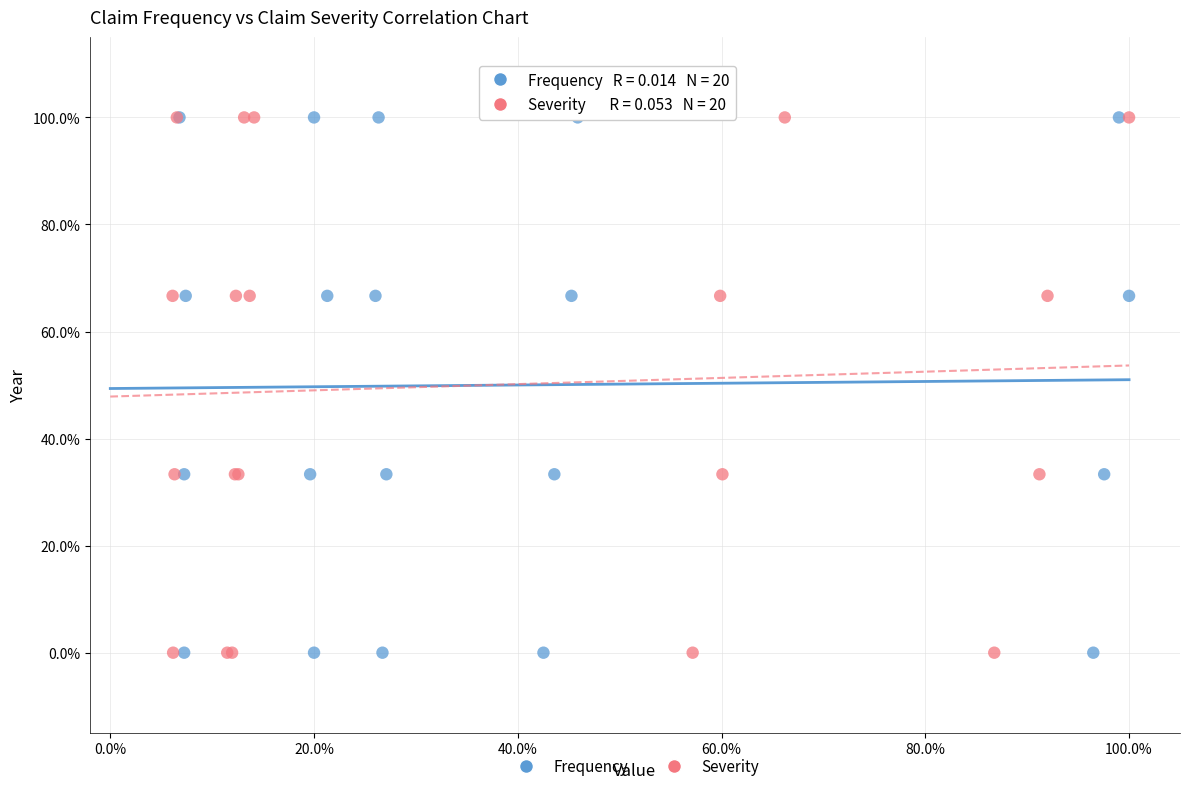

What are all the series names shown in the legend?

Frequency, Severity